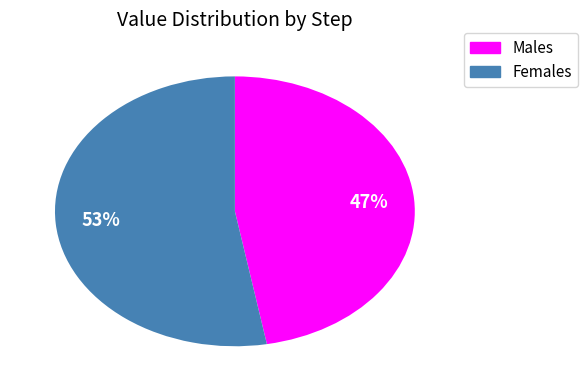

Count the number of slices in the pie.

2